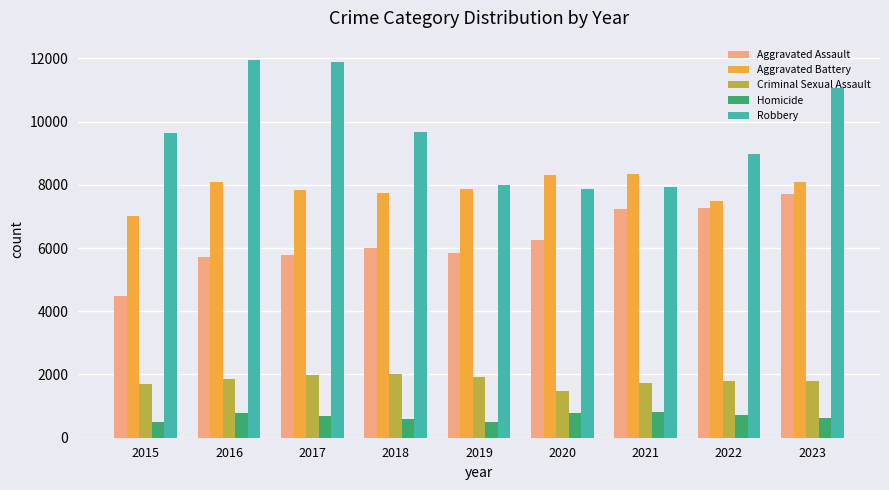

At which category is the sum across all series the highest?

2023